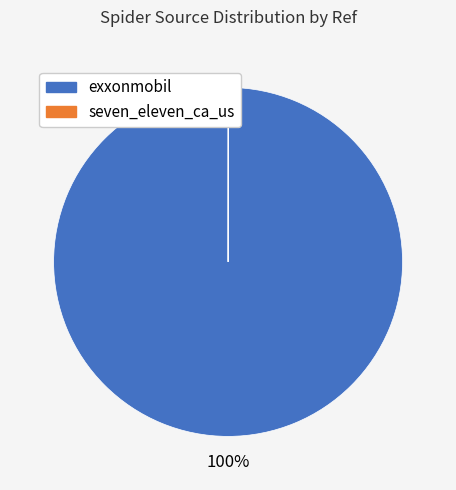

What is the largest slice in the pie chart?

exxonmobil